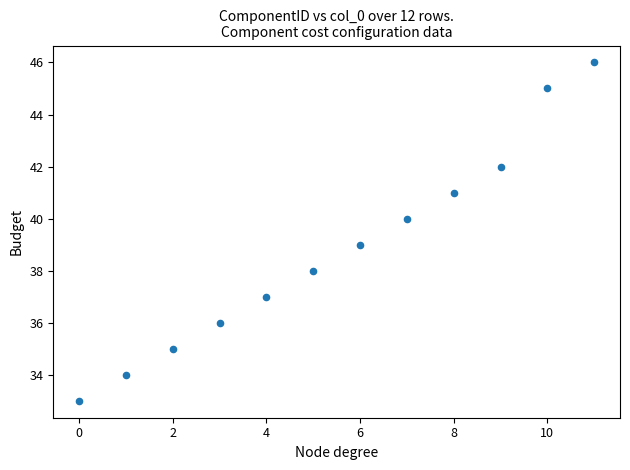

What is the average Y value?

39